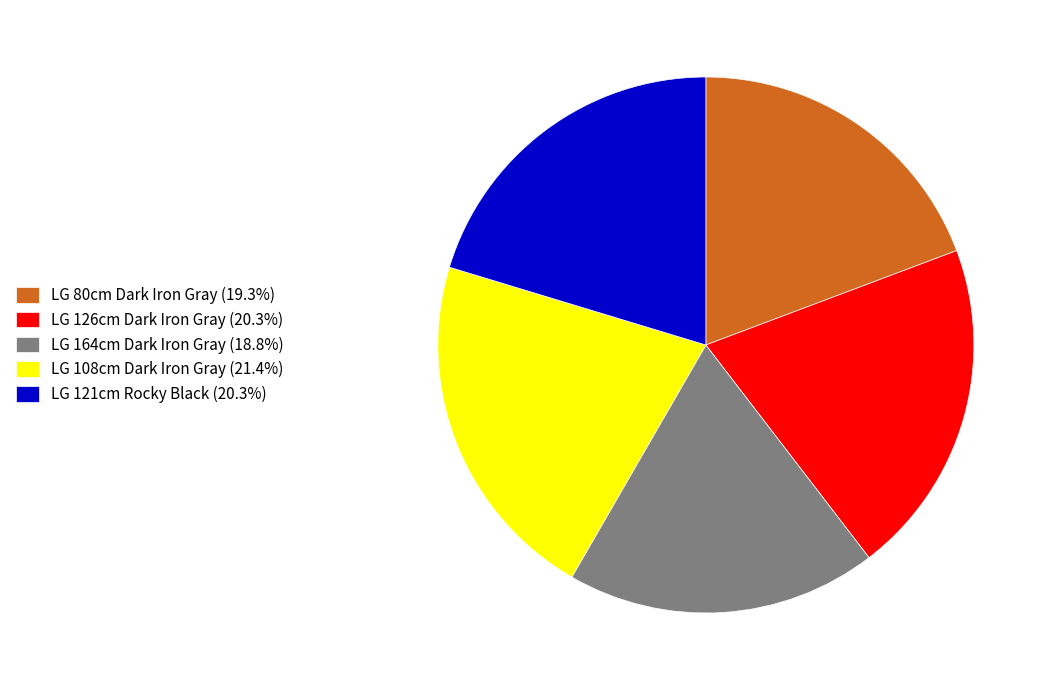

Which category has the biggest portion of the pie?

LG 108cm Dark Iron Gray